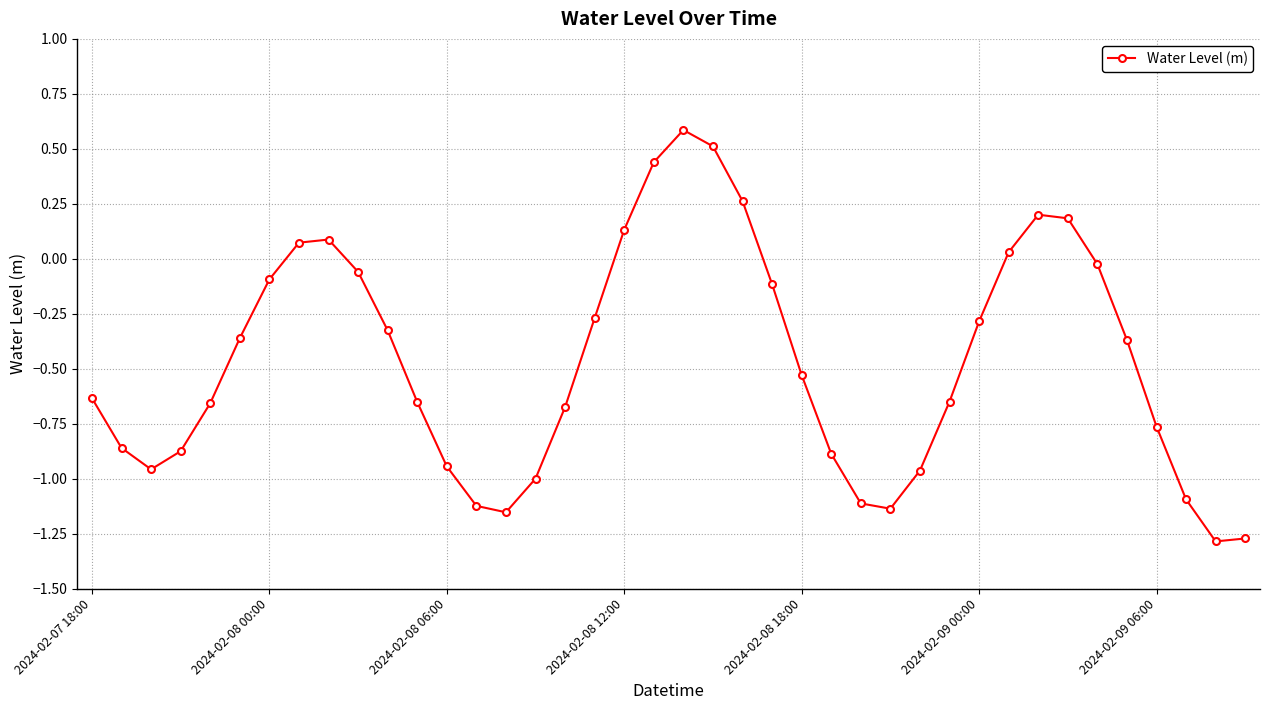

What is the difference between the maximum and minimum values?

1.9